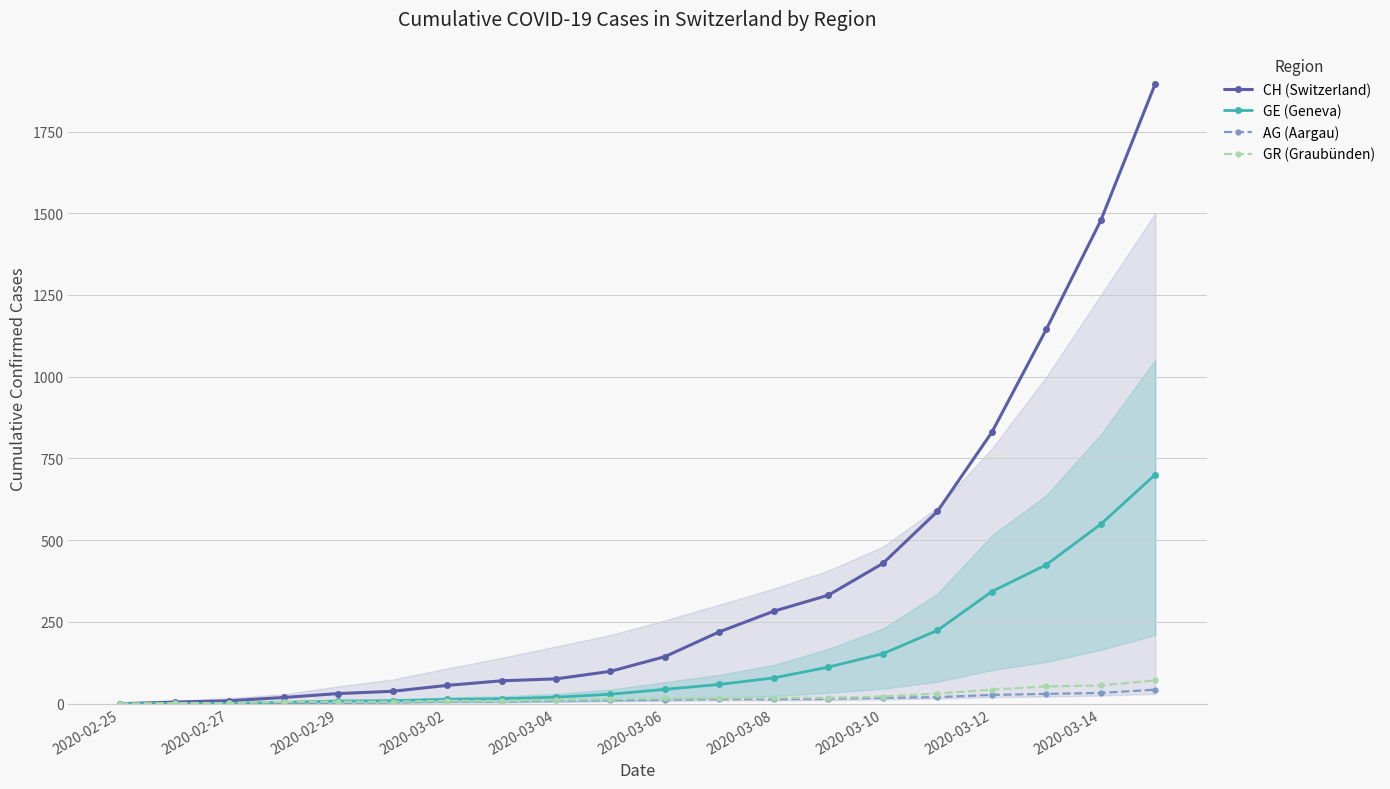

Which series has the largest total across all categories?

CH (Switzerland)